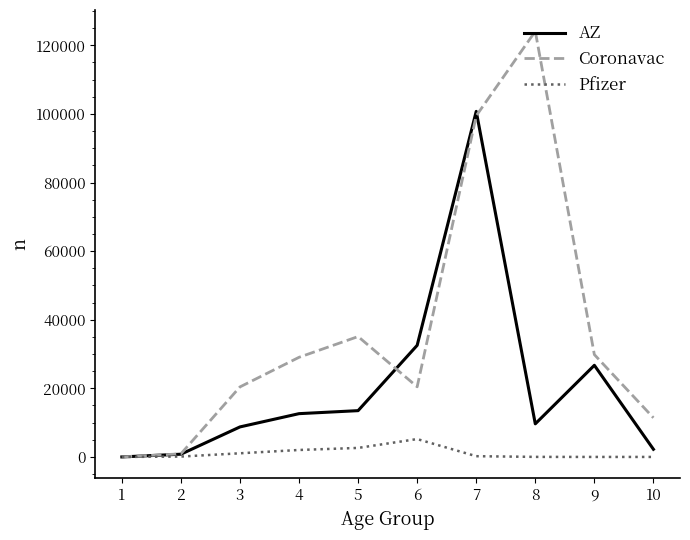

Read the Pfizer value at 4, to the nearest 100.

2000